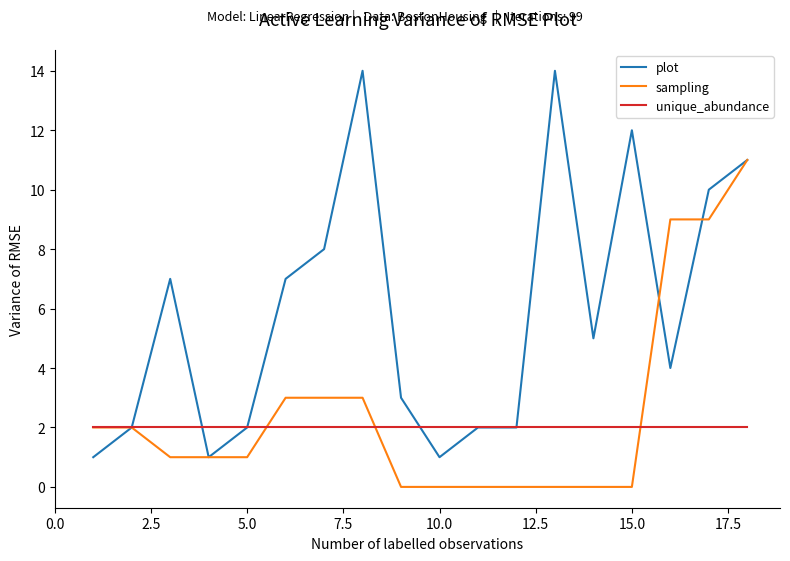

Rank the series by their maximum value, from highest to lowest.

plot, sampling, unique_abundance